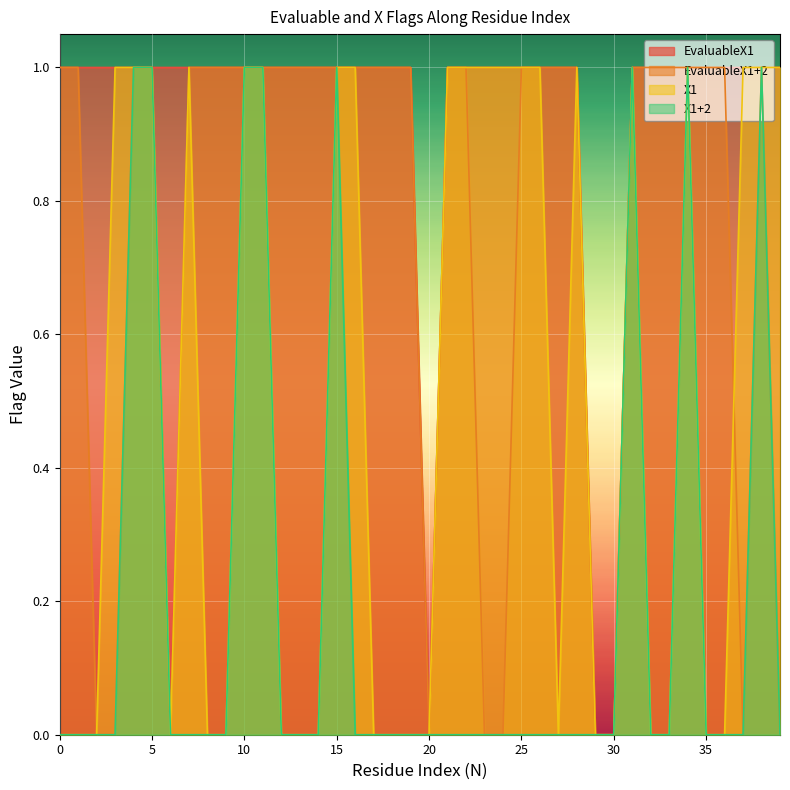

What are all the series names shown in the legend?

EvaluableX1, EvaluableX1+2, X1, X1+2